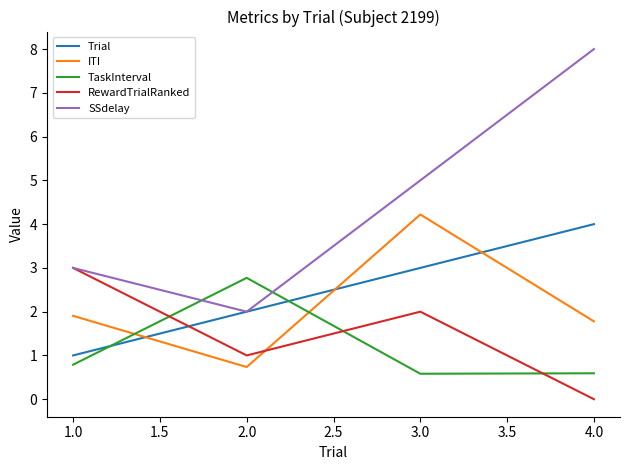

What is the difference between the highest and lowest values at 1.0?

2.2